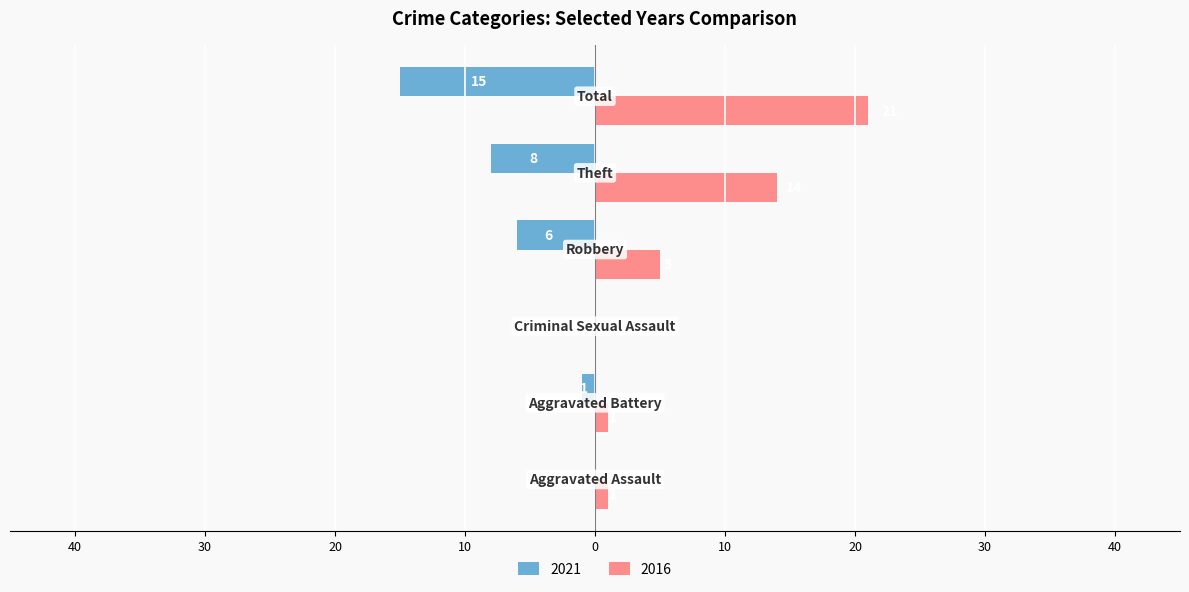

What are all the series names shown in the legend?

2021, 2016